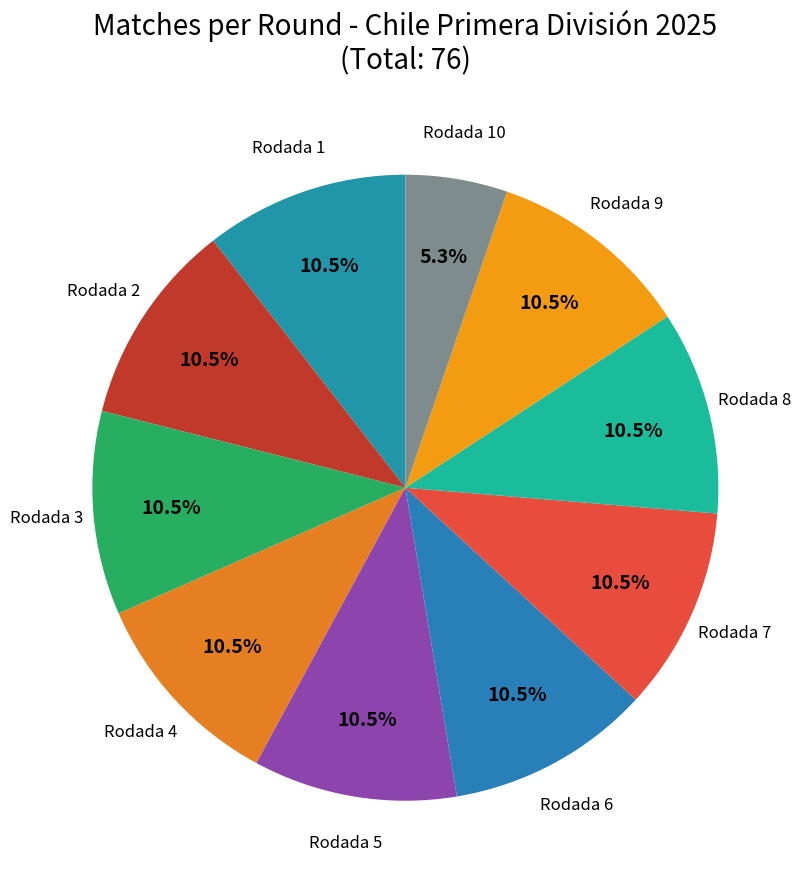

Approximately how many times larger is the value at Rodada 8 compared to Rodada 9?

1.0